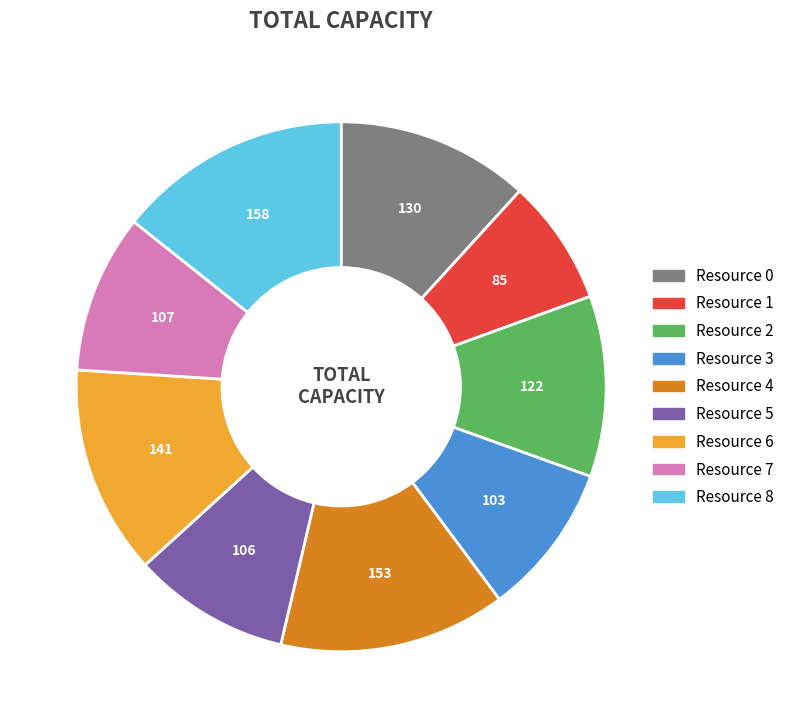

Is Resource 5 the majority of the pie?

No